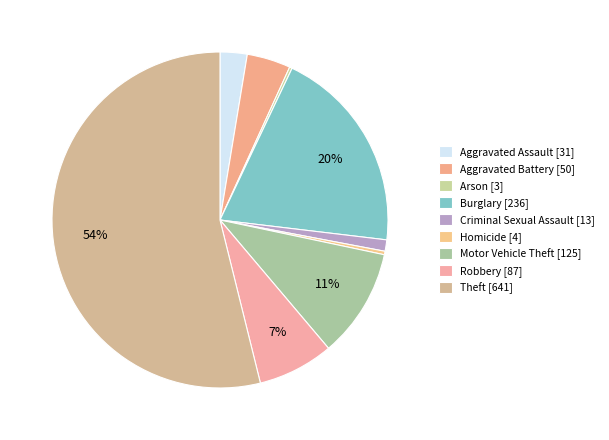

Which category accounts for the majority?

Theft